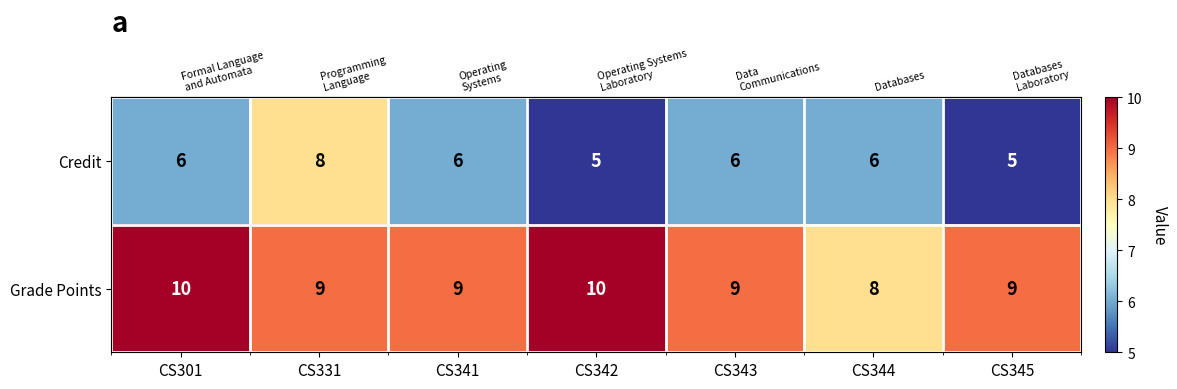

What is the sum of all Credit values?

42